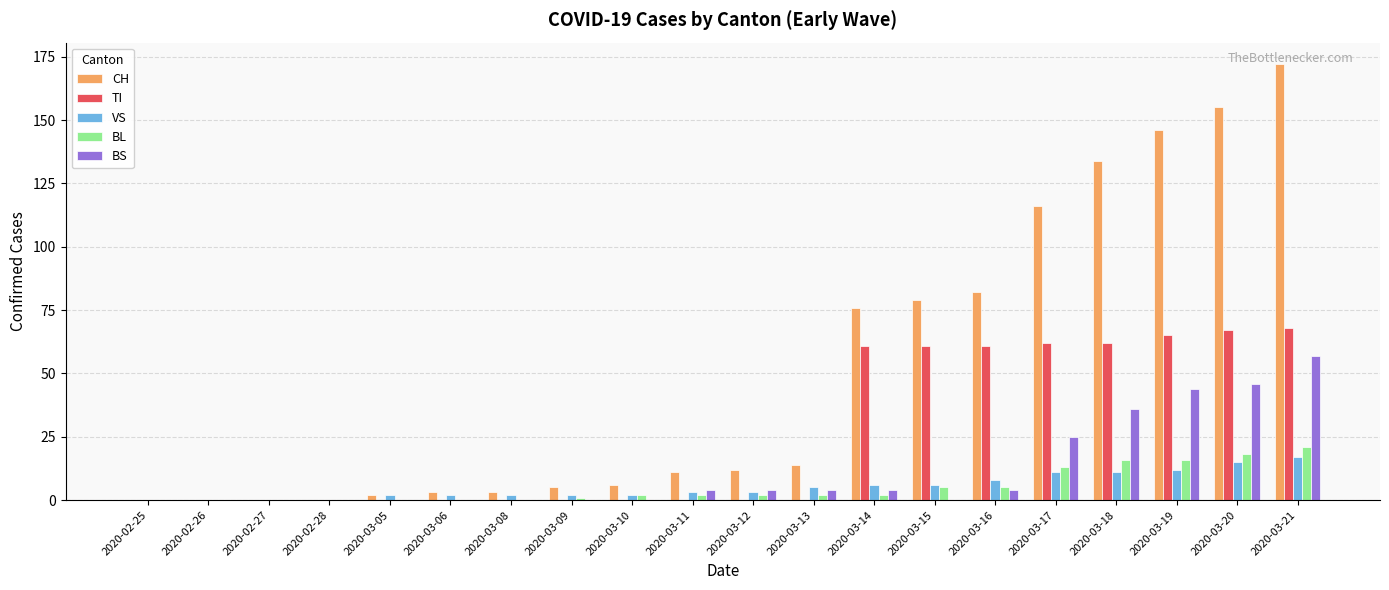

True or false: VS has a value of 7 at 2020-02-26.

False